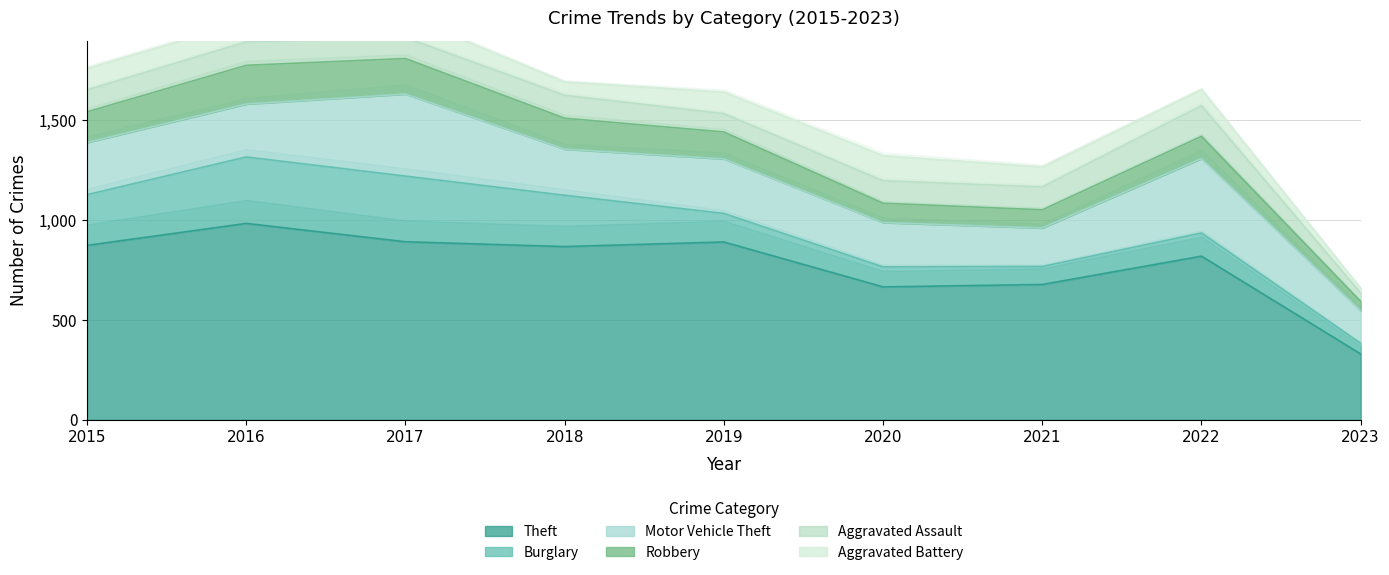

Rank the categories by Aggravated Assault value from highest to lowest.

2022, 2016, 2018, 2021, 2020, 2015, 2017, 2019, 2023